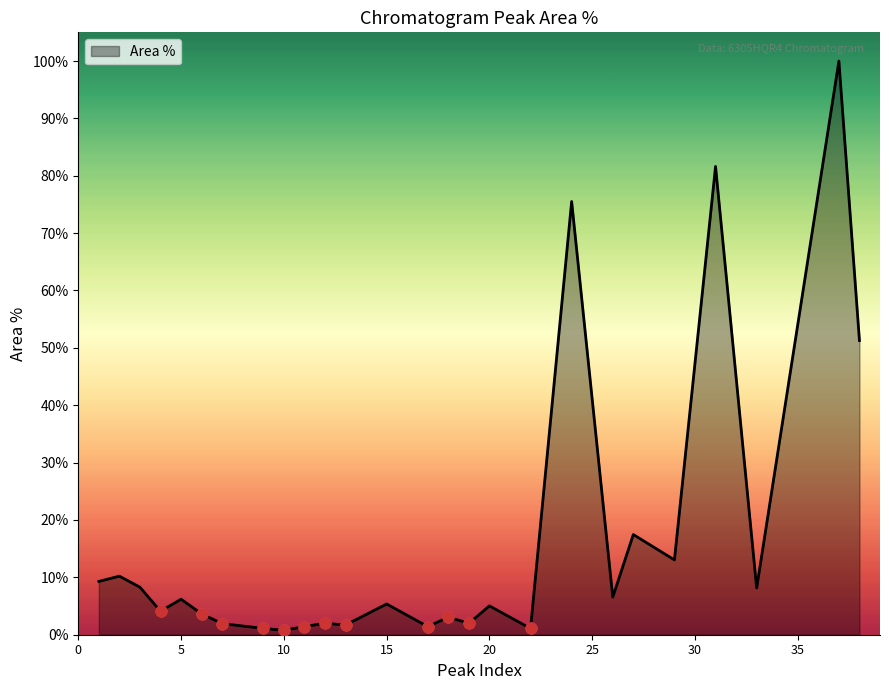

What is the maximum value shown in the chart?

100.0